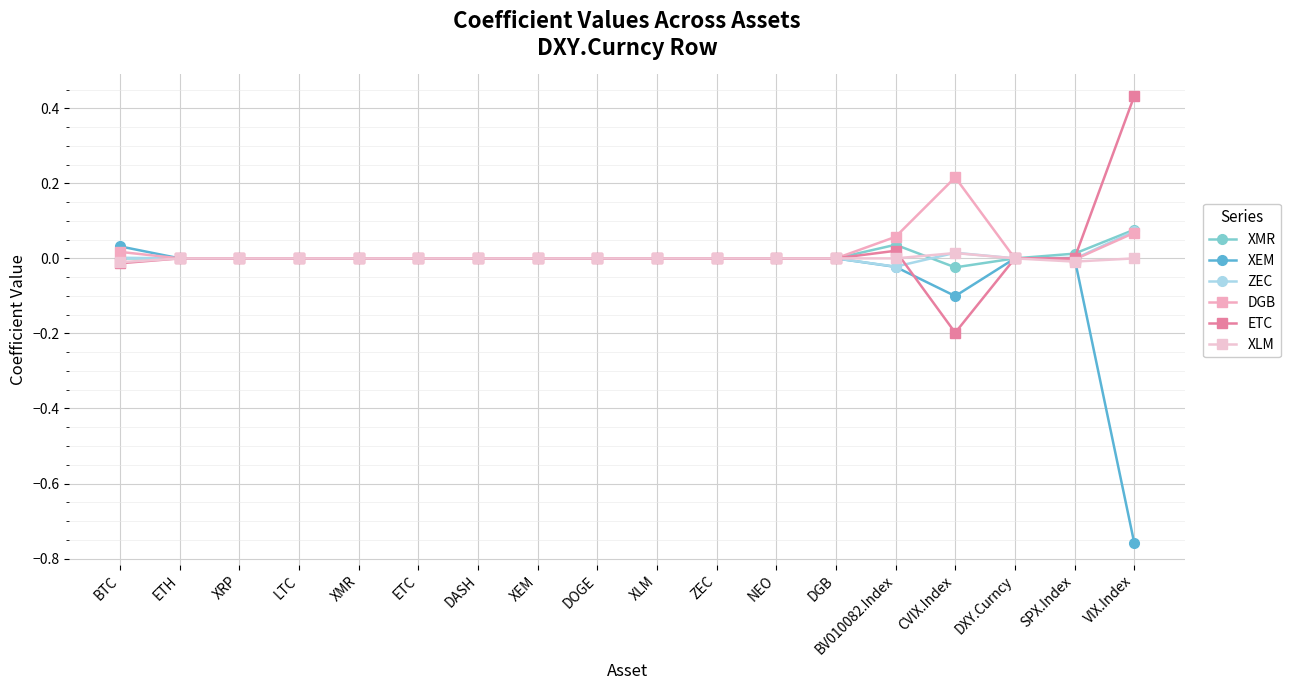

Count the number of categories in the chart.

18